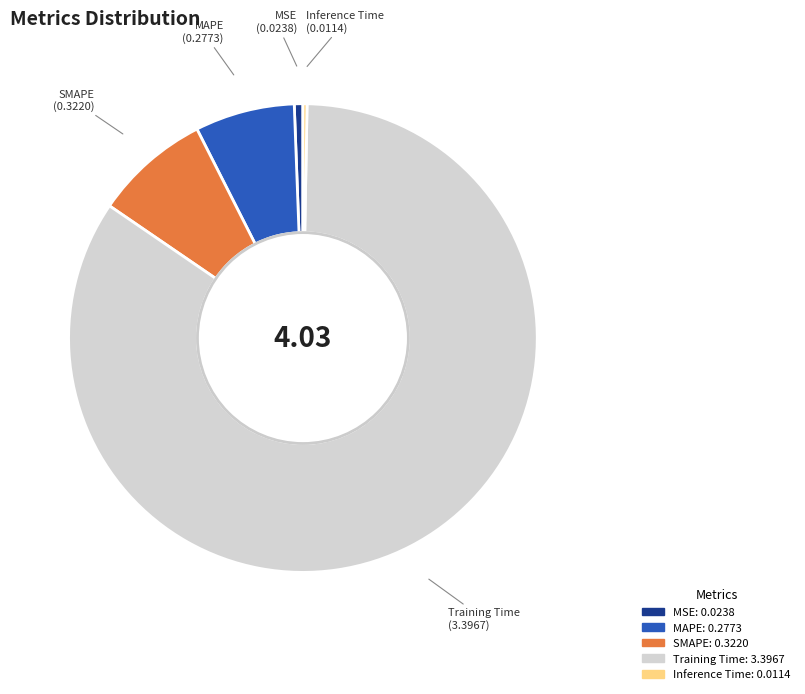

Does Training Time account for over 50% of the chart?

Yes